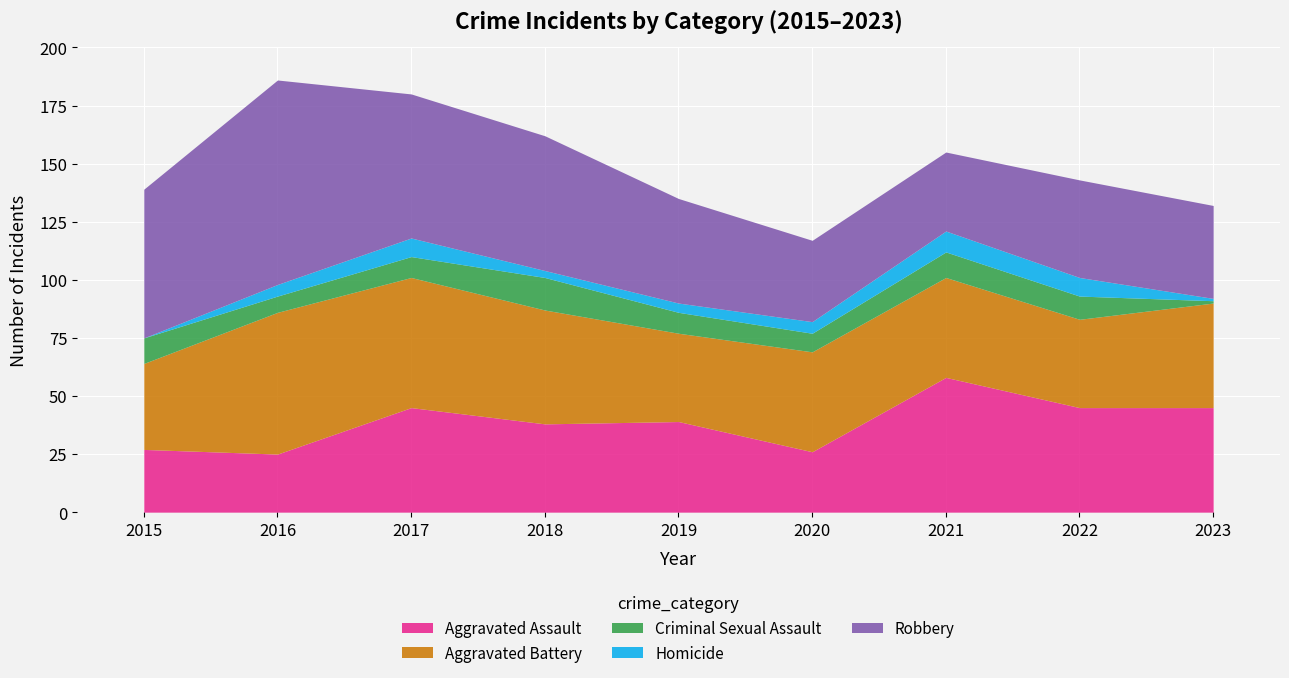

At which category does Aggravated Battery reach its first local valley?

2019